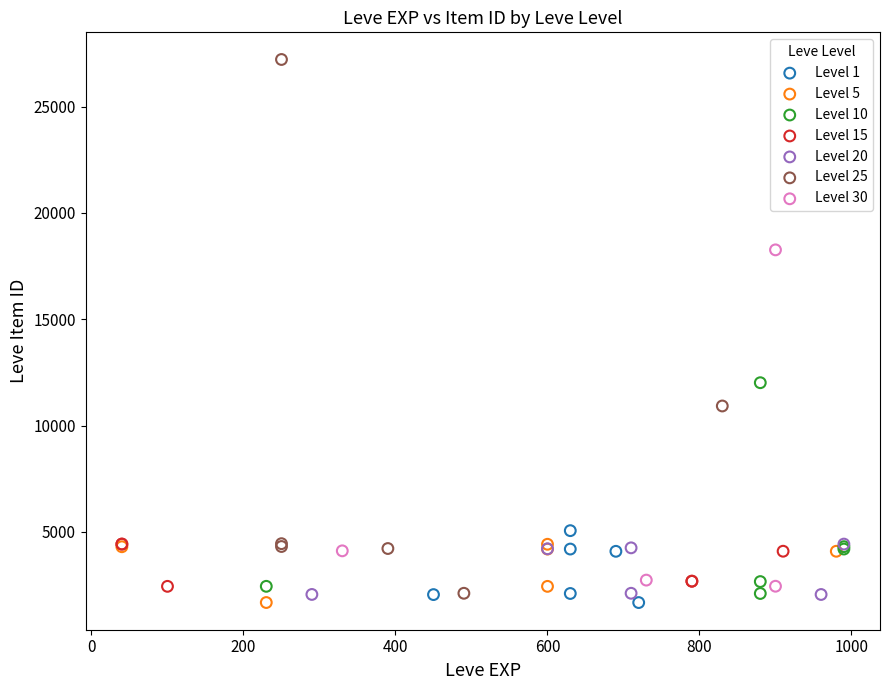

Which series contains the highest Y value?

Level 25